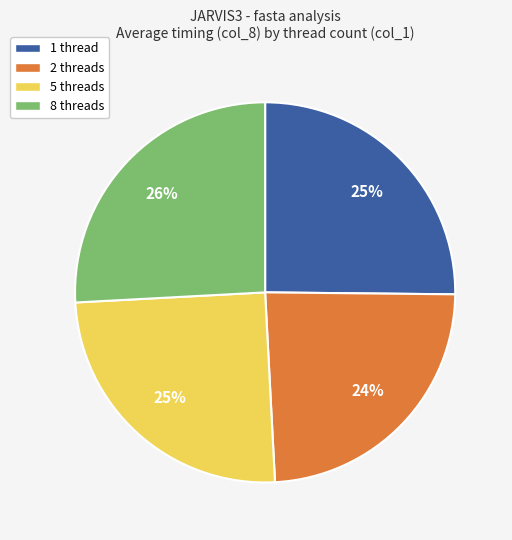

Do 2 threads and 1 thread together represent more than half of the pie?

No